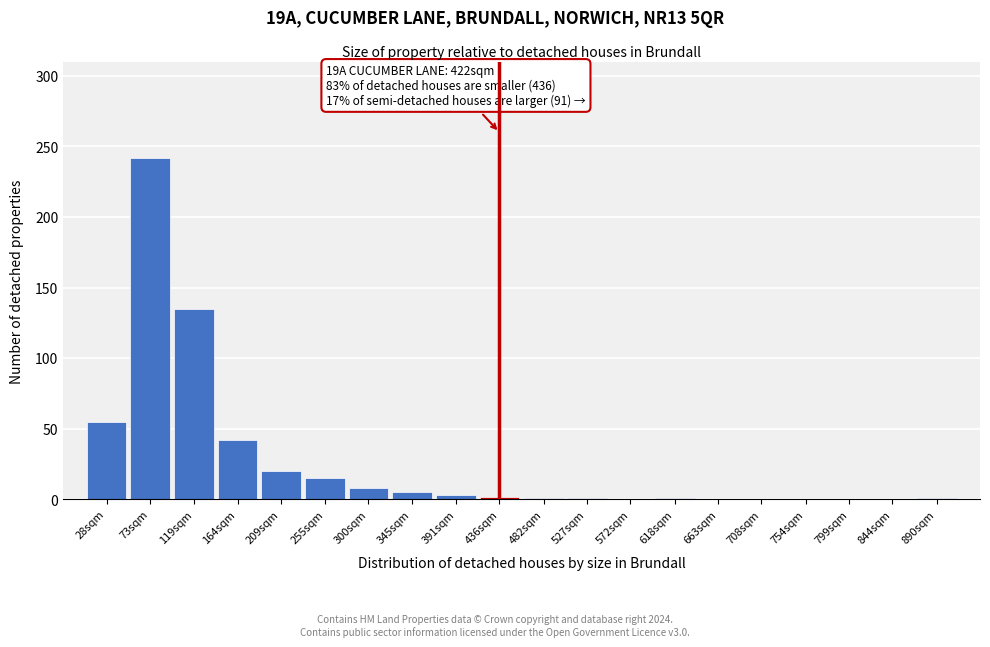

What is the sum of all values?

531